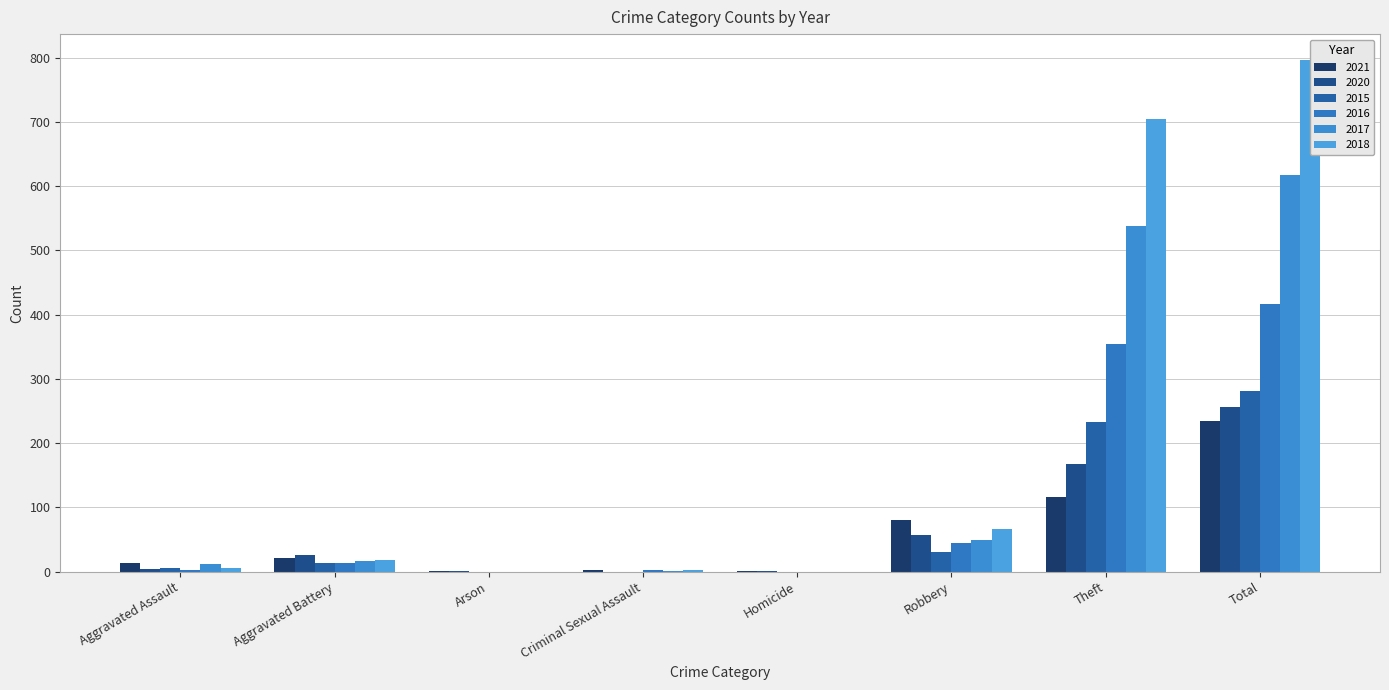

Reading right to left, transcribe all the data shown in this chart.

2021: 234	116	80	1	2	1	22	13
2020: 257	168	57	1	0	1	26	4
2015: 282	233	30	0	0	0	13	6
2016: 416	354	44	0	2	0	13	3
2017: 617	538	49	0	1	0	17	12
2018: 797	705	67	0	2	0	18	5